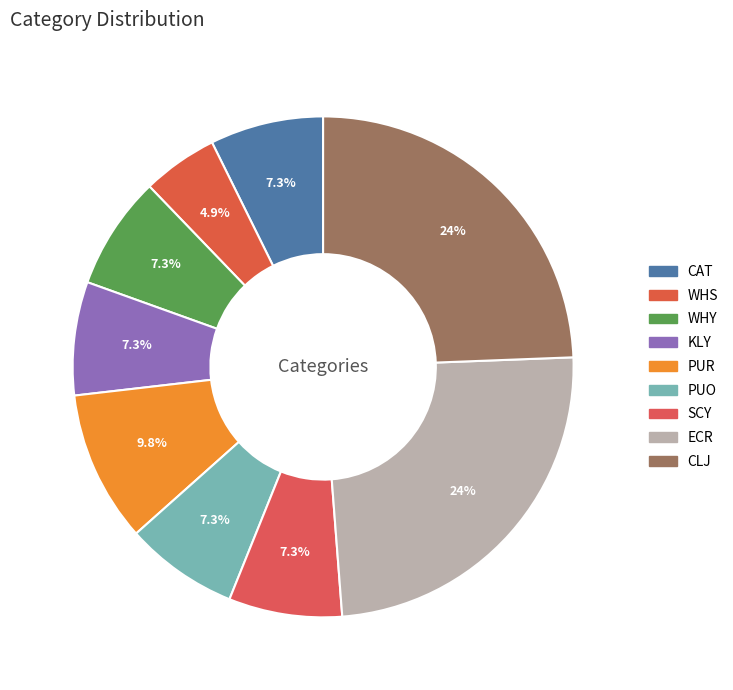

The CLJ slice represents 24% of the pie. True or false?

True